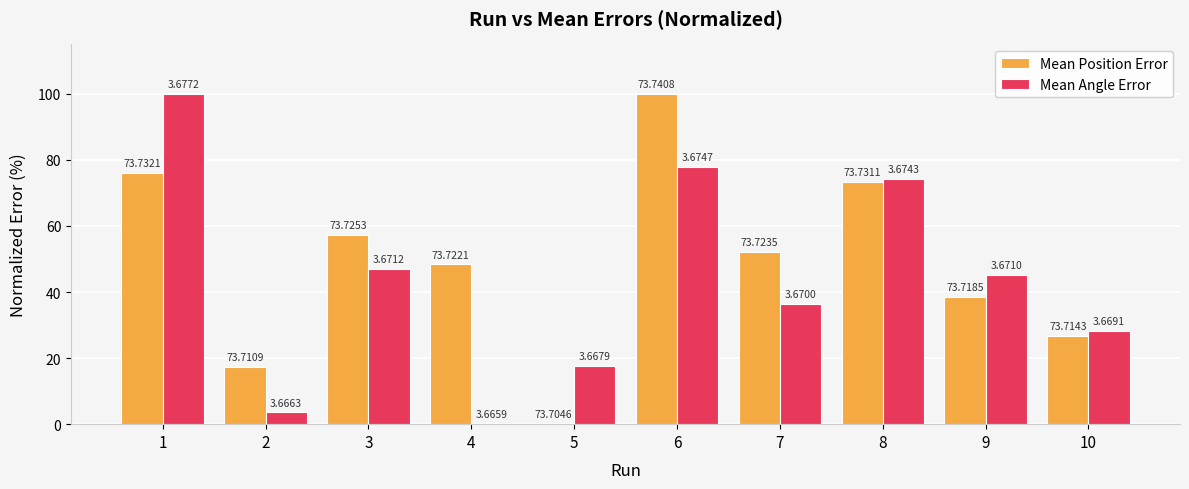

Does the chart contain stacked bars?

No